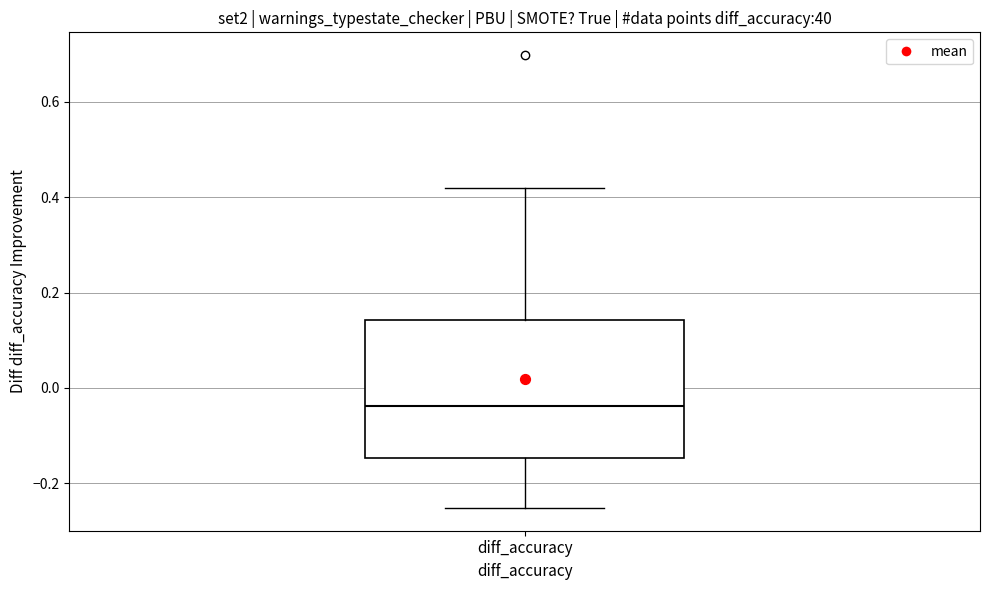

Transcribe this box plot: give where the median line is, the range the box spans, and where the two whiskers end, as read against the y-axis. The values are not printed on the chart, so give them approximately, as read against the axis.

median -0.04, box -0.14 to 0.14, whiskers -0.26 to 0.42